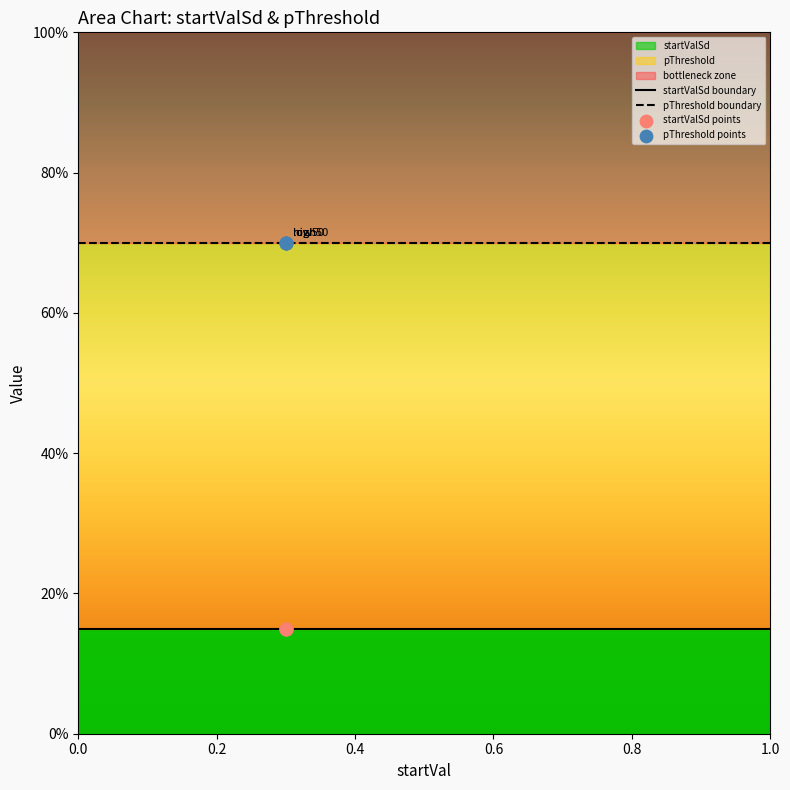

What is the total value across all series at high?

0.8